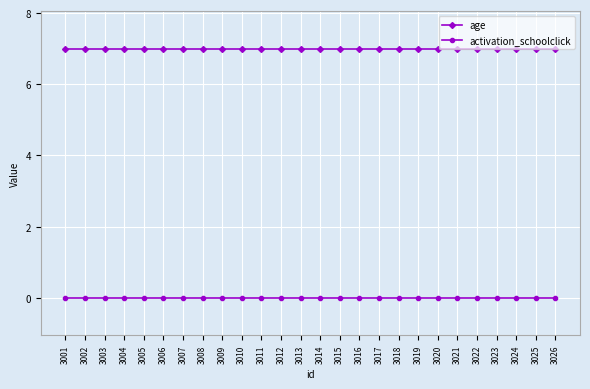

True or false: age and activation_schoolclick cross at least once.

False